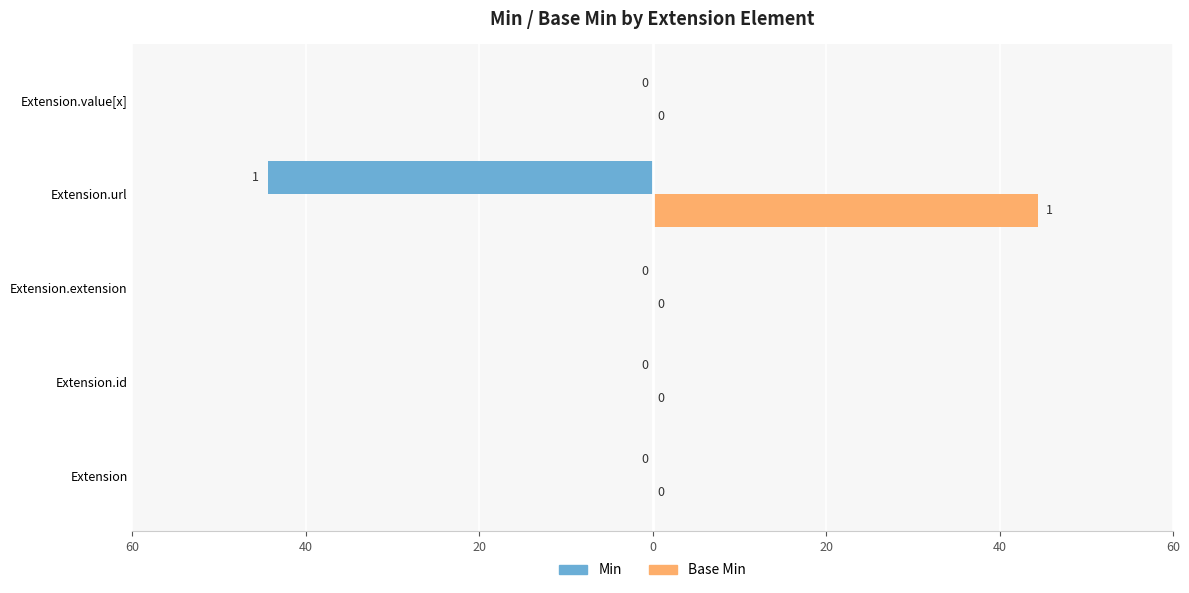

What are all the series names shown in the legend?

Min, Base Min